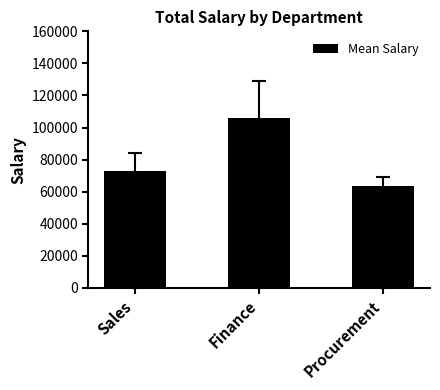

Is it true that the value at Finance is 53313.1?

False